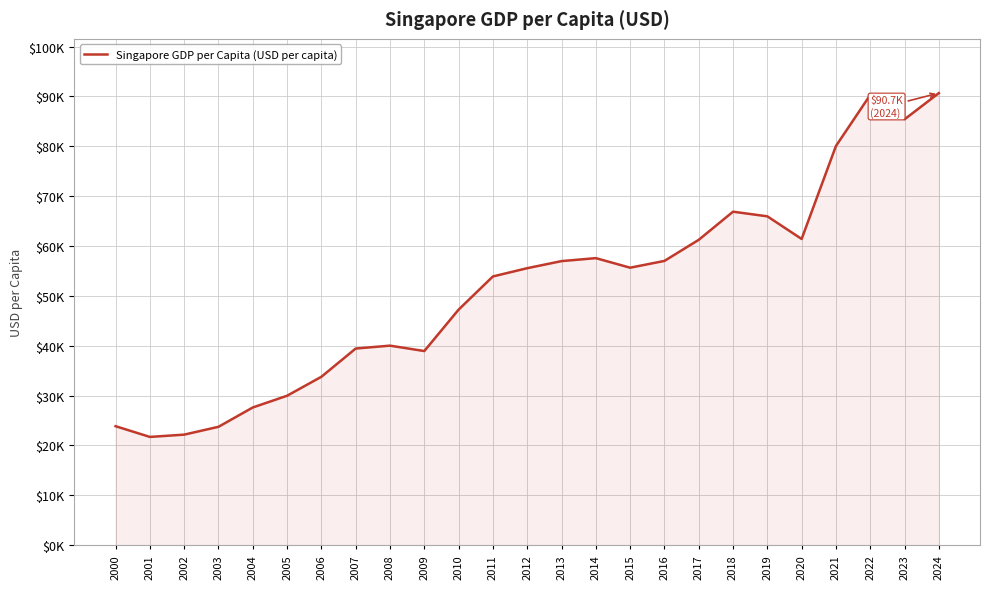

Does the chart display data point markers on the line(s)?

No